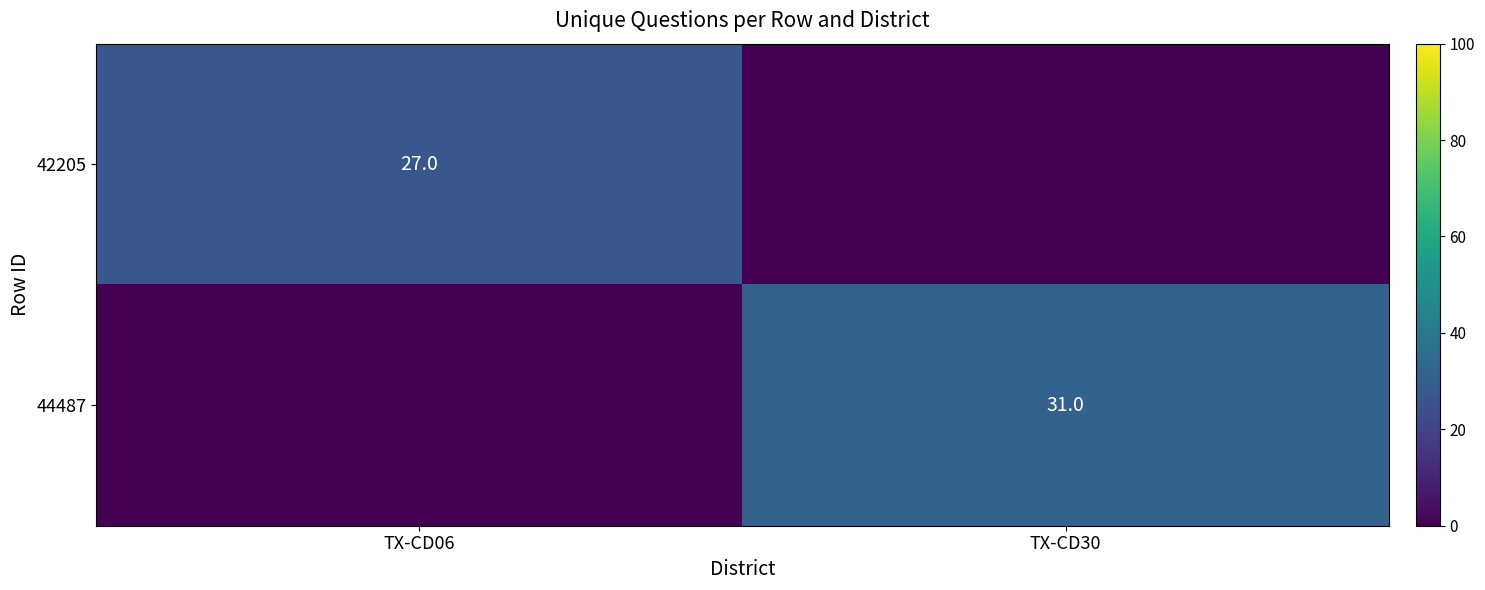

True or false: 42205 has a value of 27 at TX-CD06.

True